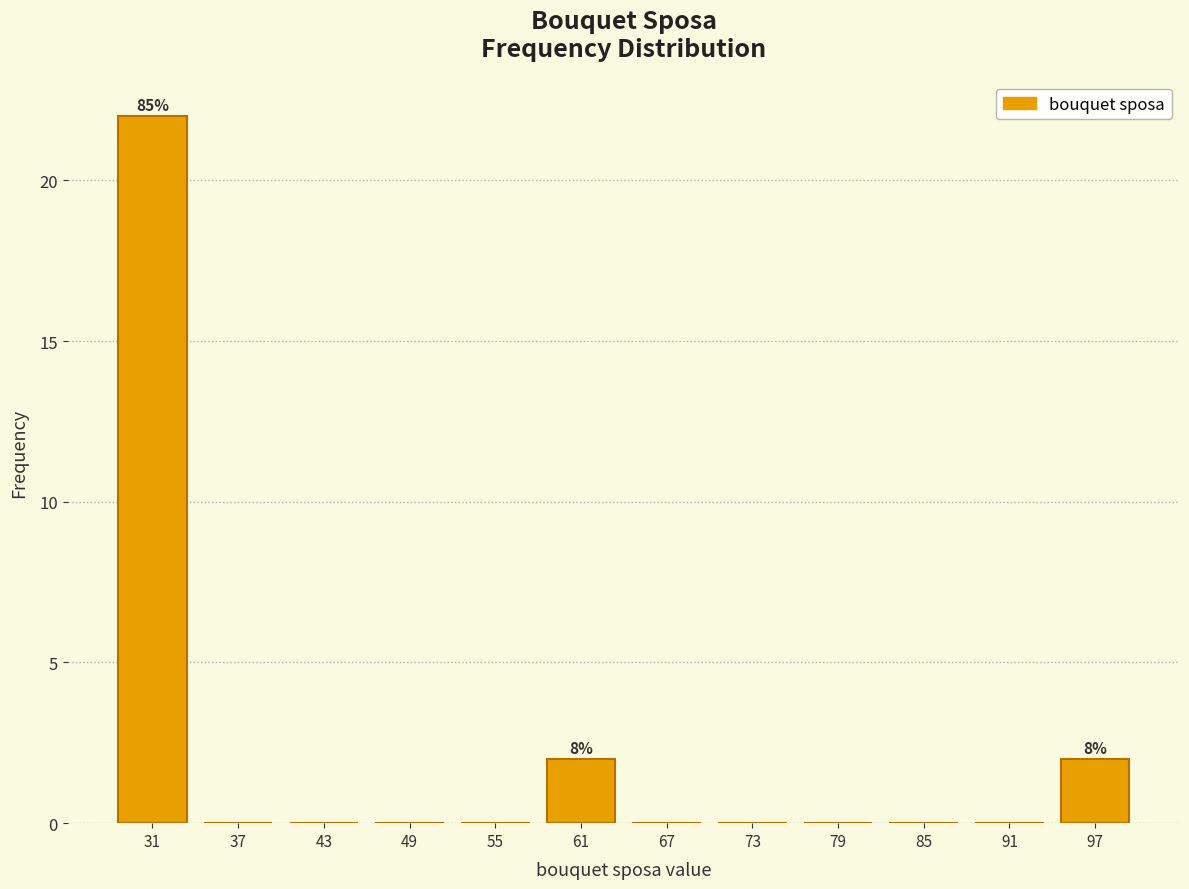

Which range on the x-axis has the tallest bar?

28 to 34